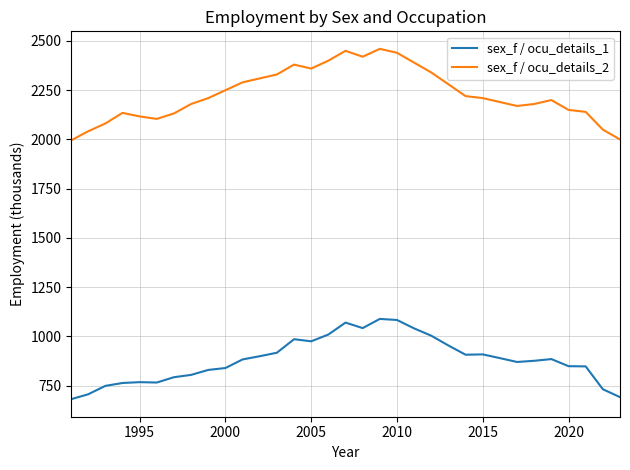

Which series has the largest range (max minus min)?

sex_f / ocu_details_2